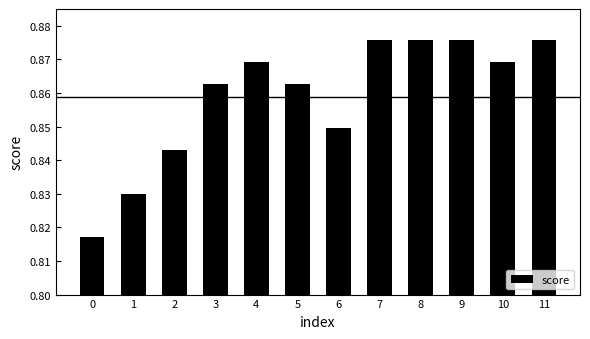

Are the bars horizontal?

No